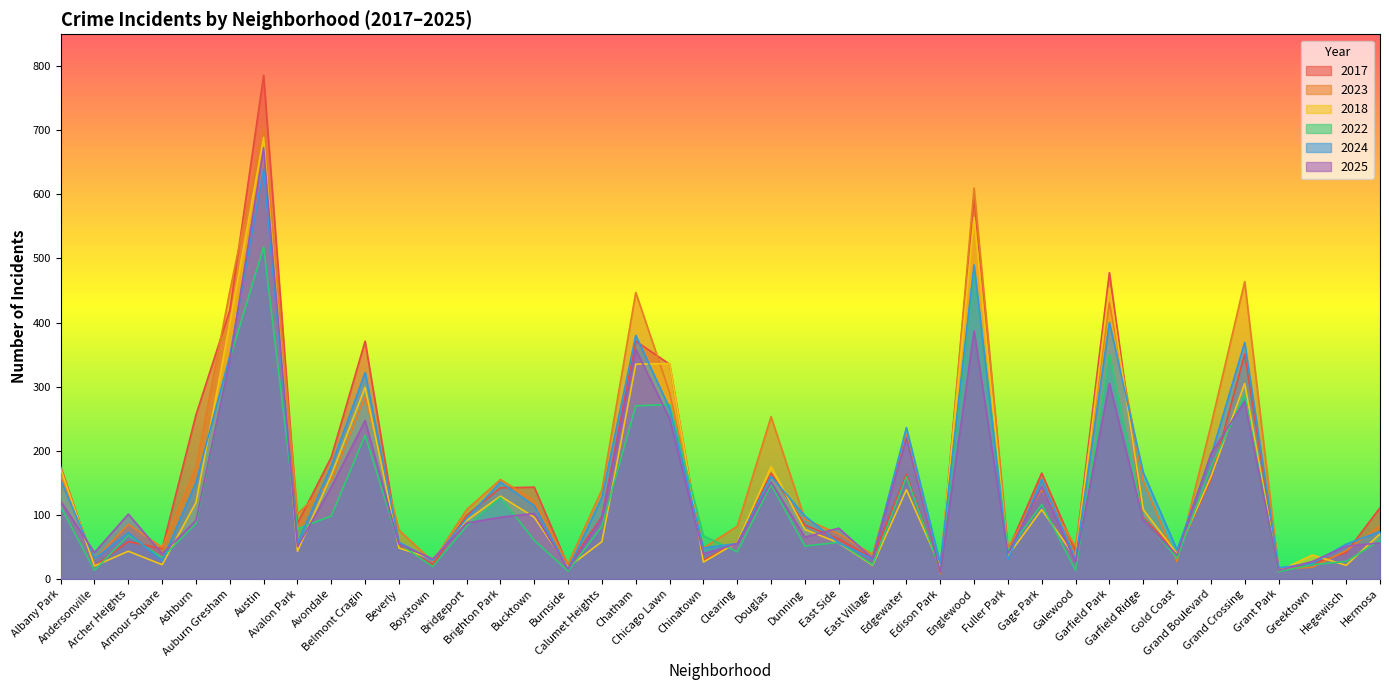

The 2022 series shows 14 at Hegewisch. True or false?

False